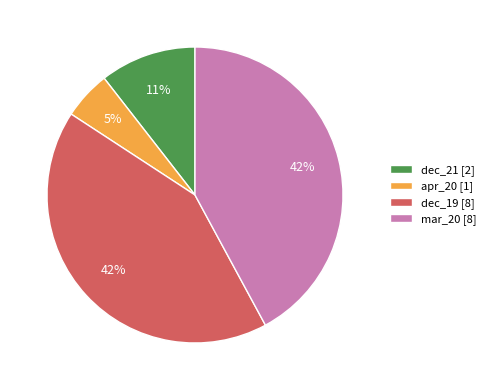

Is it true that dec_19 [8] is 42% of the pie?

True